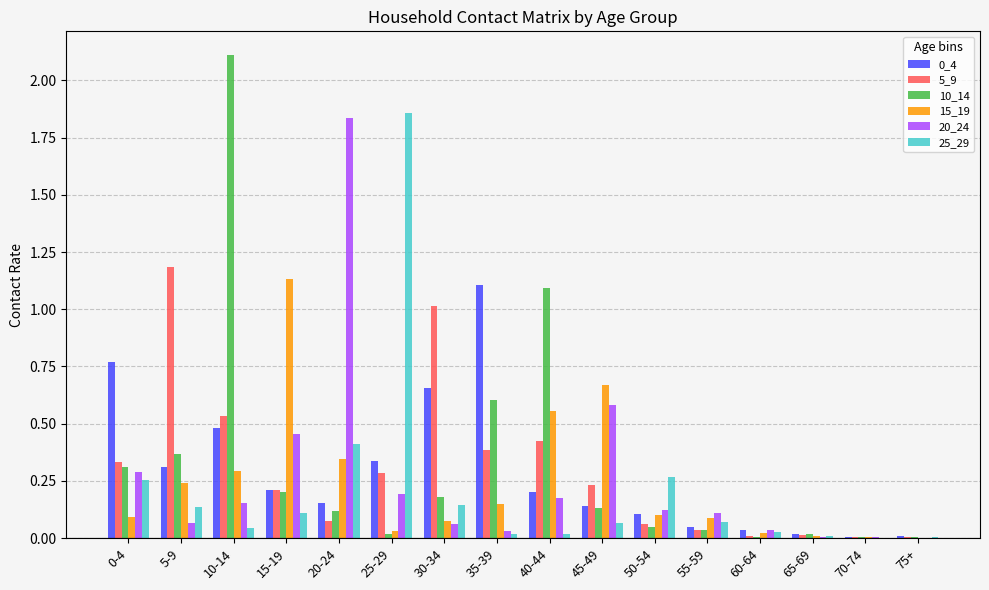

The 0_4 series shows 0.1 at 40-44. True or false?

False